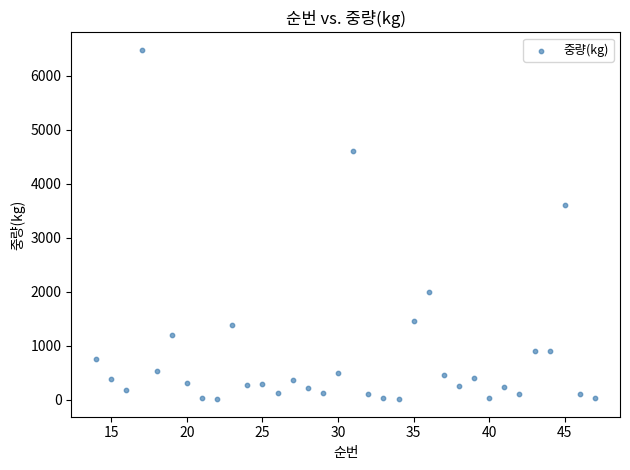

What is the range of Y values (max minus min)?

6469